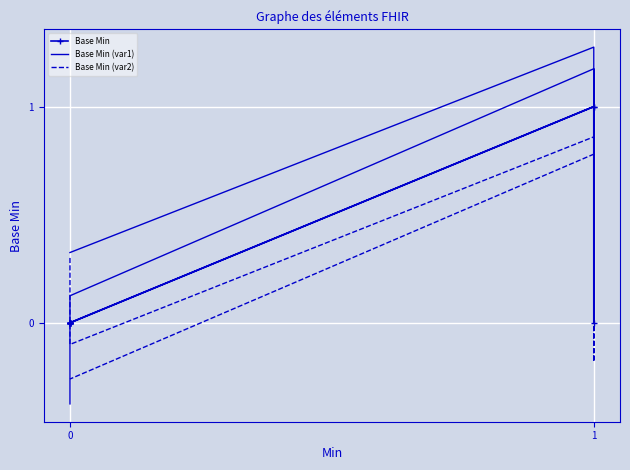

Is it true that Base Min (var2) equals 0.0 at 0?

False